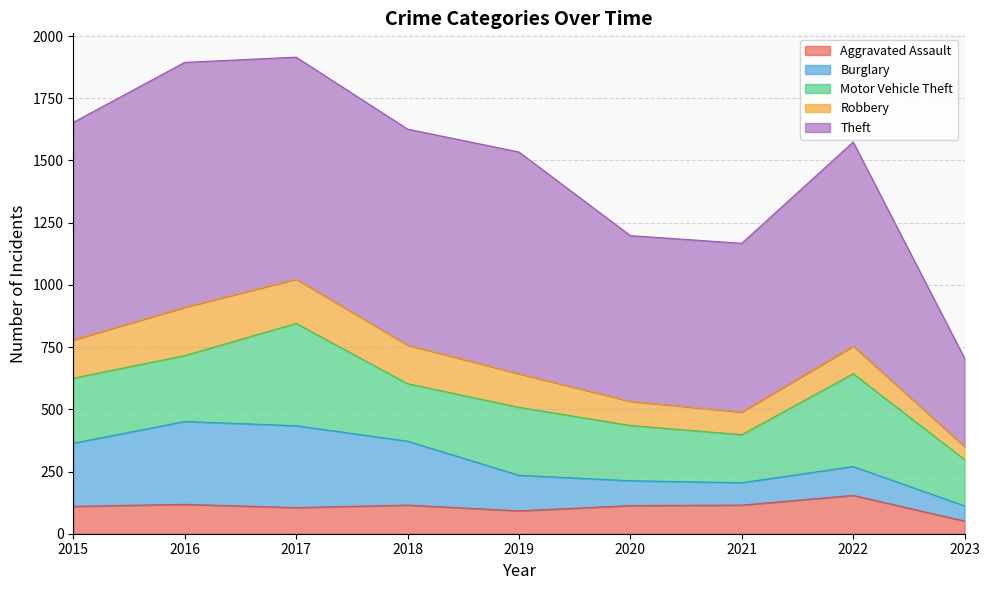

What is the spread (max minus min) of values at 2015?

764